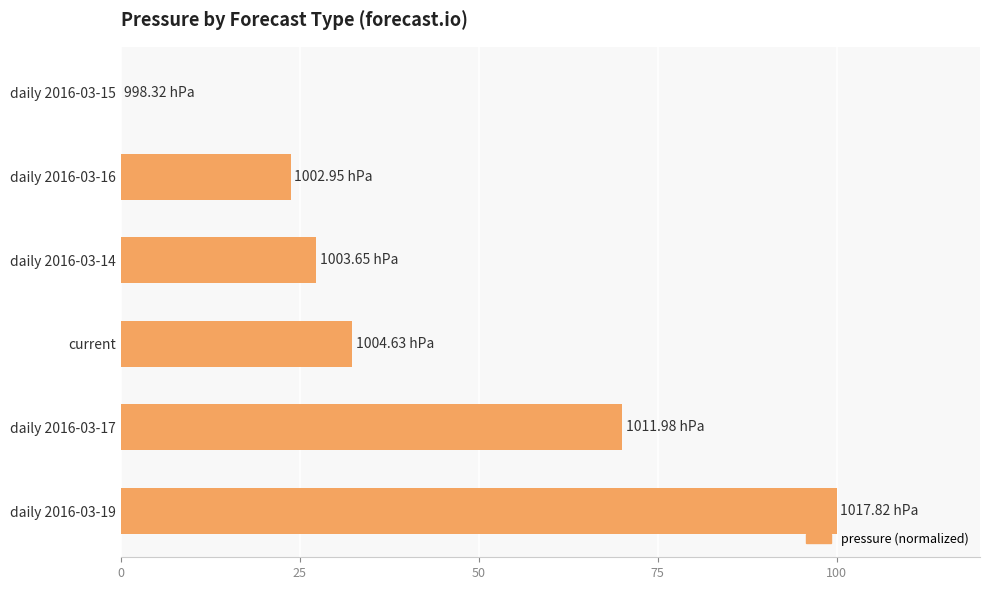

What is the sum of all values?

253.5